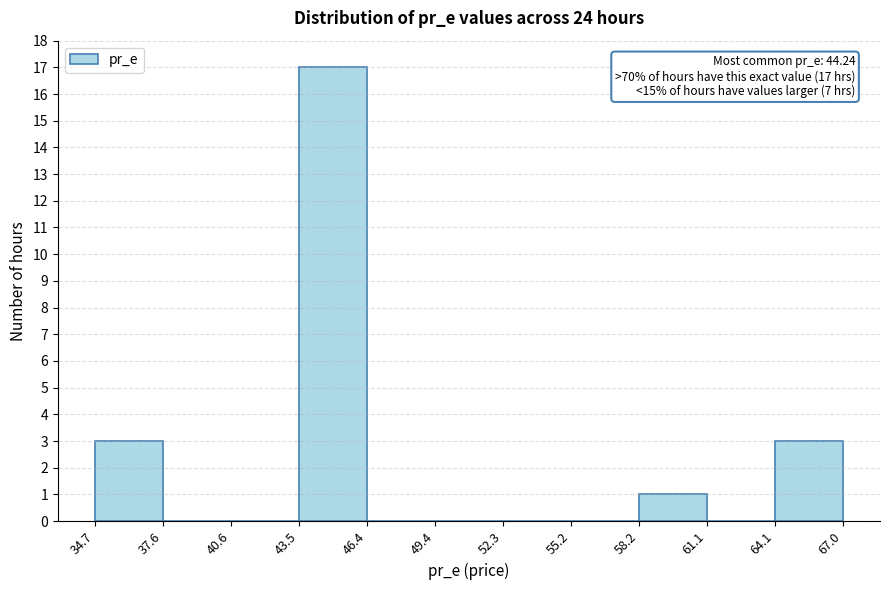

Over which range of the x-axis is the bar tallest?

43.5 to 46.4